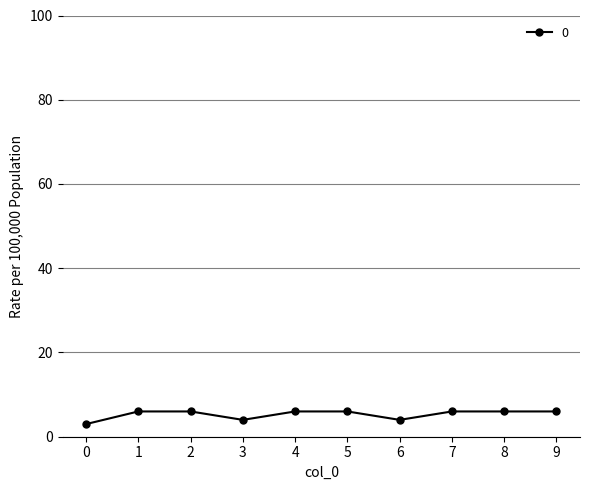

What is the value of the 7th point from the left?

4